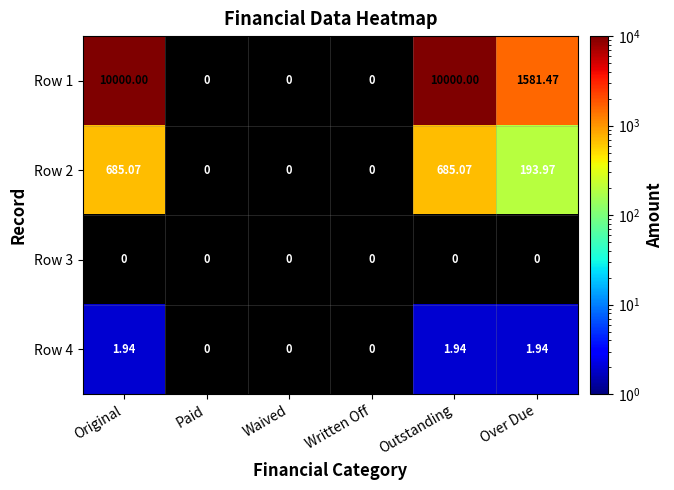

What is the spread (max minus min) of values at Over Due?

1579.5